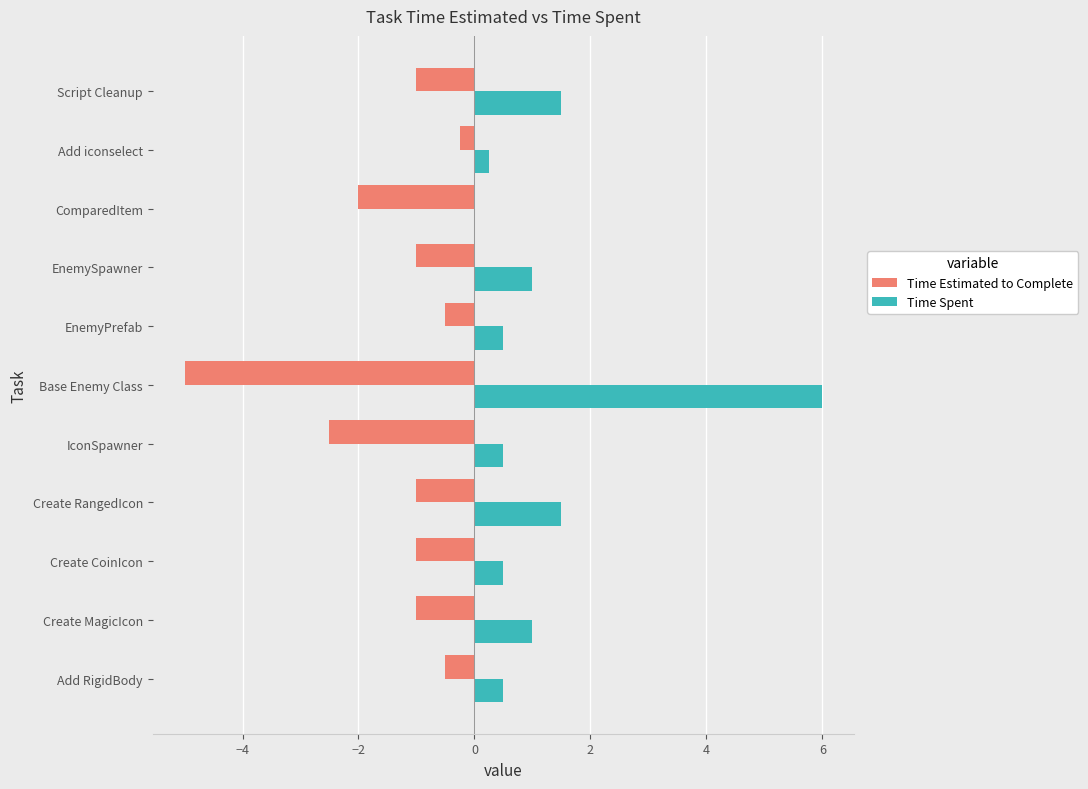

Which series has the widest spread of values?

Time Spent